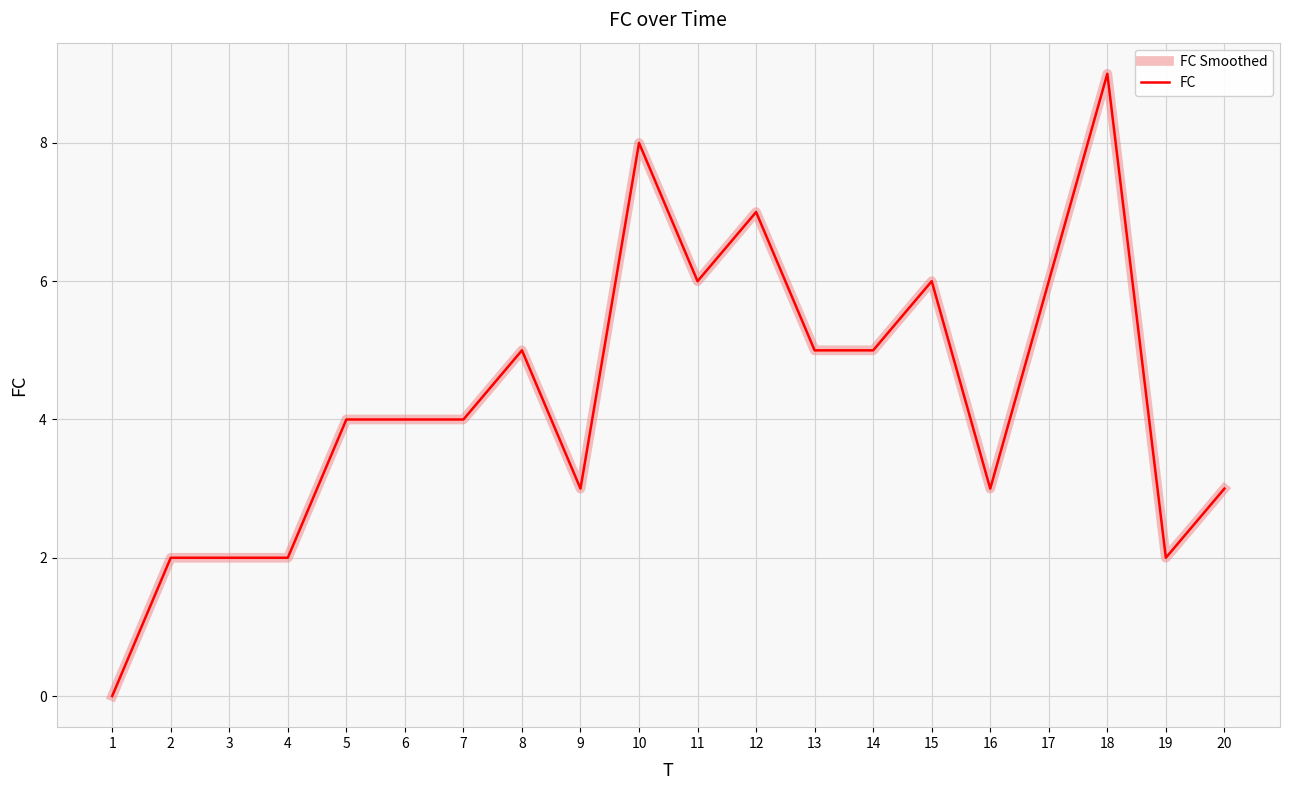

True or false: FC Smoothed and FC cross at least once.

False